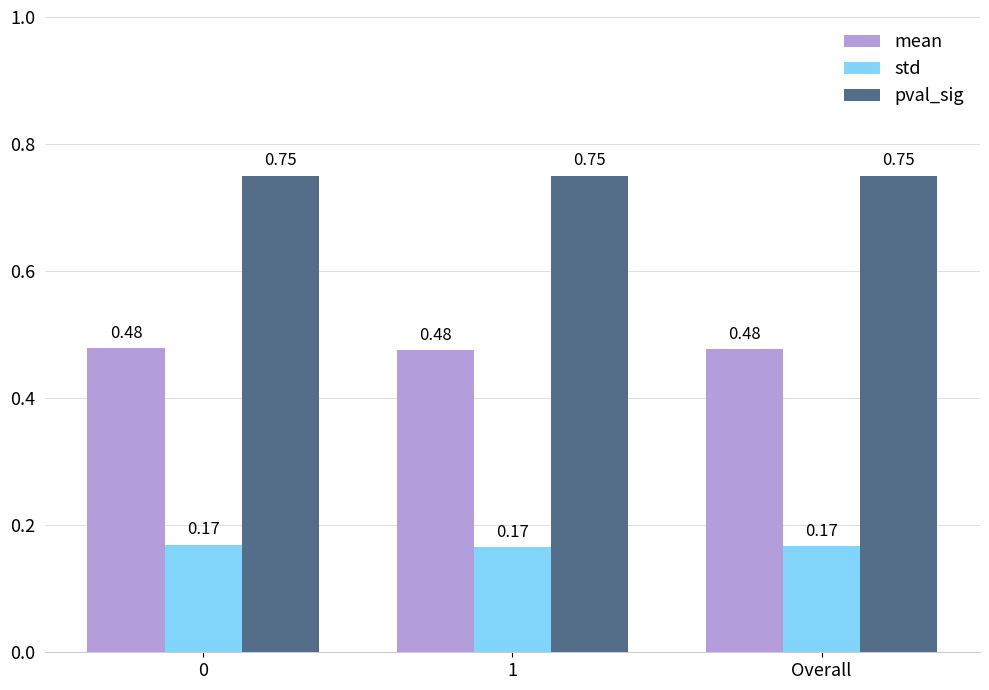

Is the value of std at 0 greater than the value of mean at 1?

No